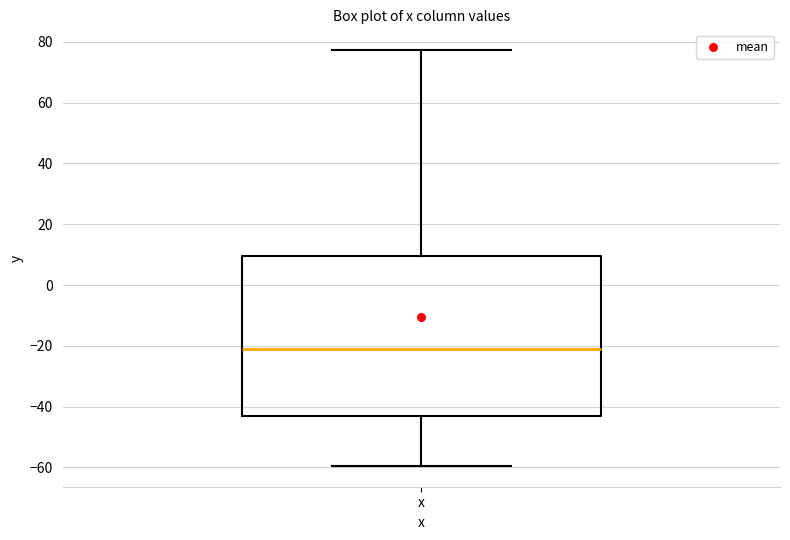

Transcribe this box plot: give where the median line is, the range the box spans, and where the two whiskers end, as read against the y-axis. The values are not printed on the chart, so give them approximately, as read against the axis.

median -20, box -44 to 10, whiskers -60 to 78